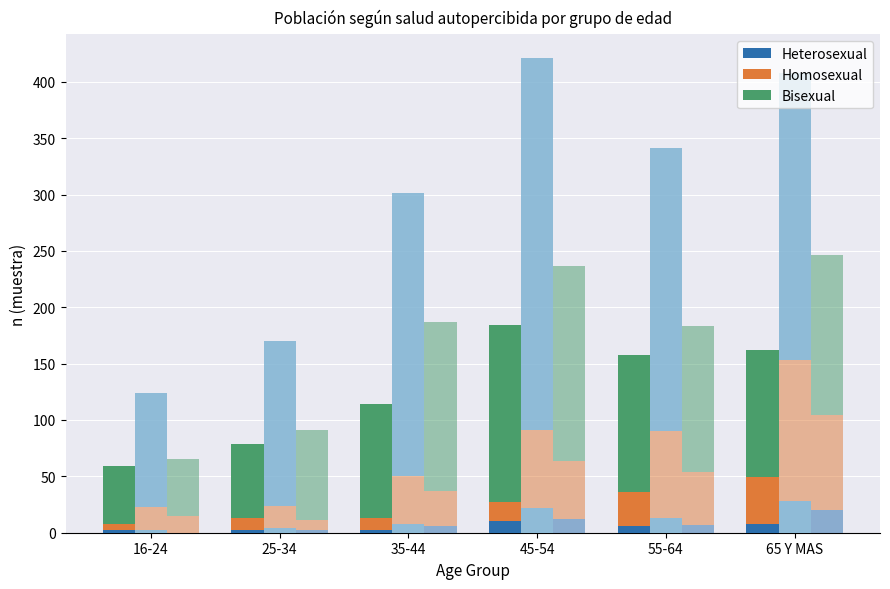

How many categories are shown in the chart?

6